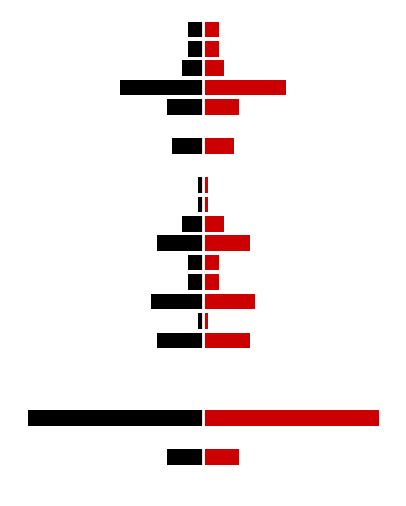

What is the sum of the tweets values at 11 and 9?

-13